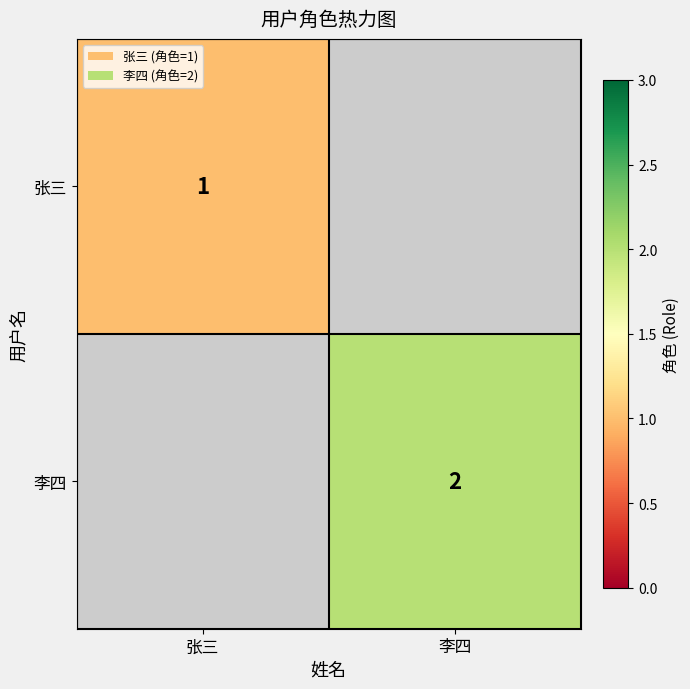

True or false: 张三 has a value of 0 at 张三.

False